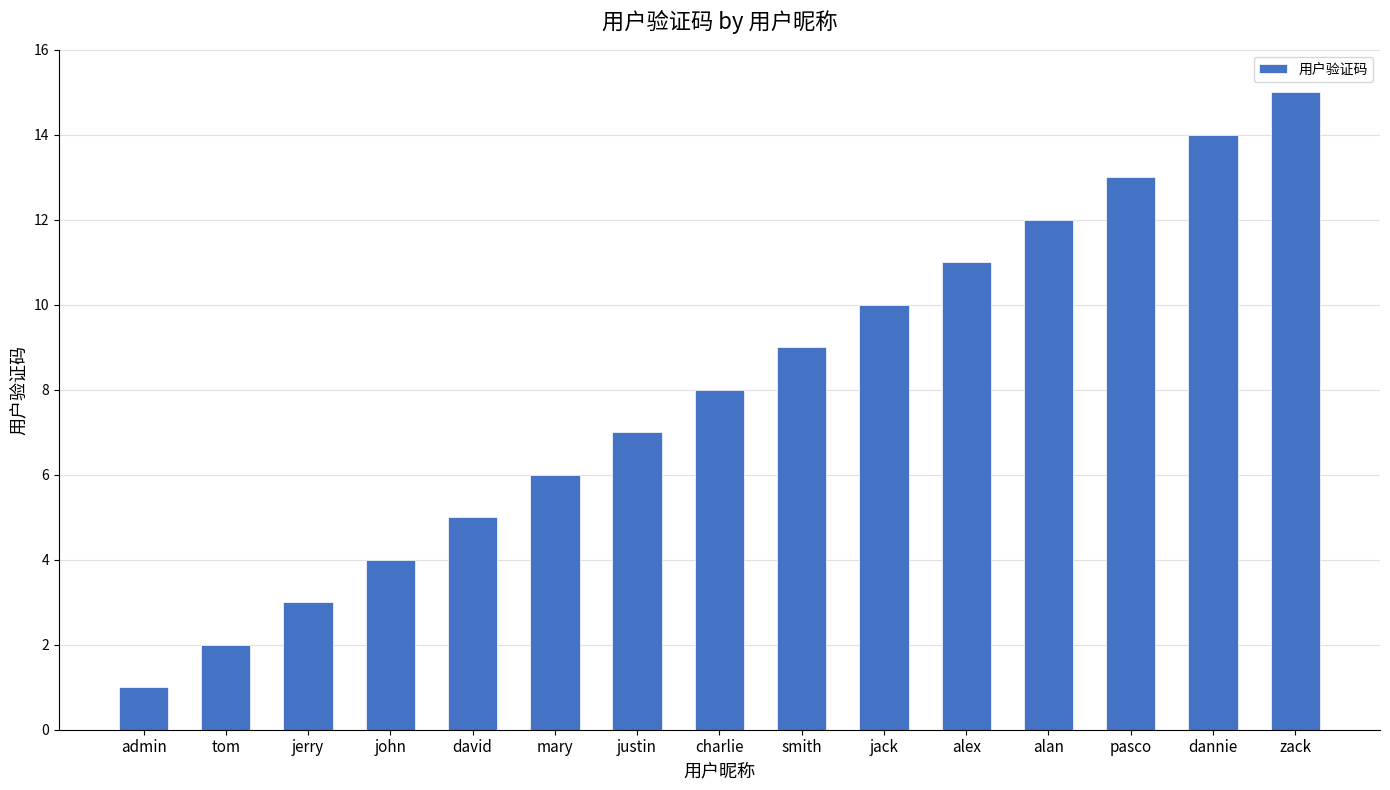

Reading left to right, what are all the values shown in this chart?

admin=1	tom=2	jerry=3	john=4	david=5	mary=6	justin=7	charlie=8	smith=9	jack=10	alex=11	alan=12	pasco=13	dannie=14	zack=15